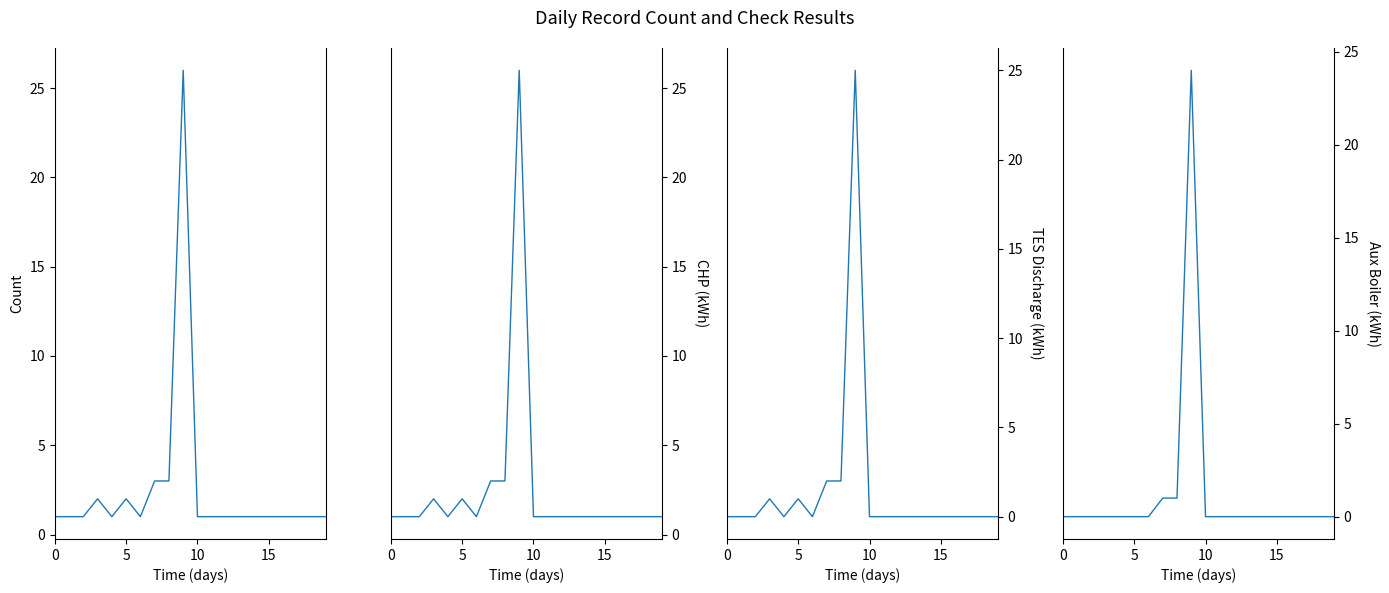

What is the average value?

1